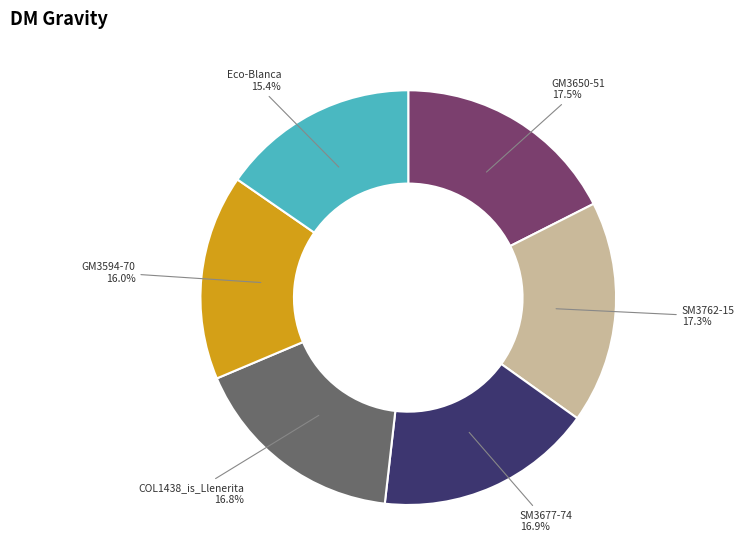

To the nearest percent, what percentage of the pie is SM3762-15?

17%